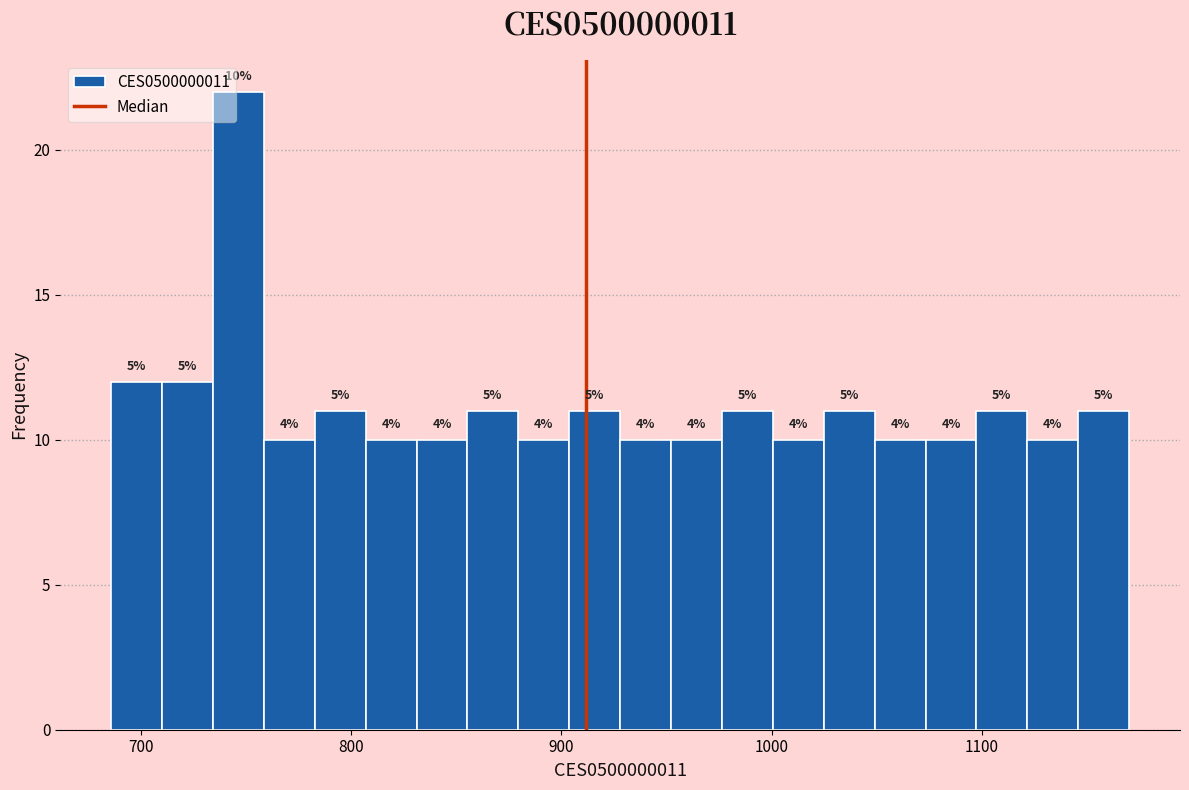

Around what value on the x-axis is the tallest bar? Give the approximate position of its centre, as read against the axis.

750